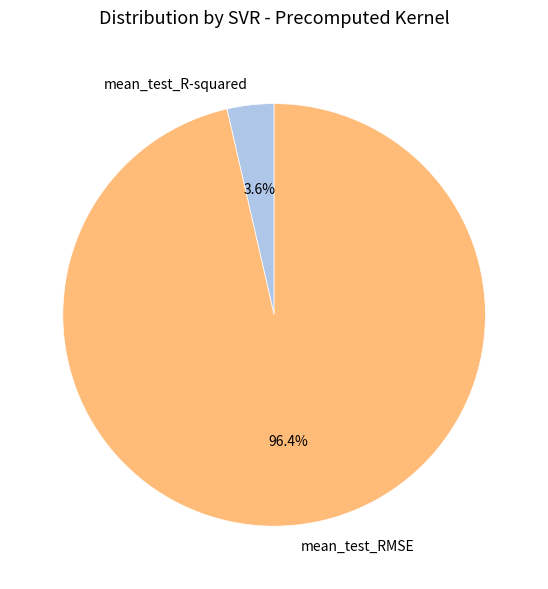

What is the majority slice?

mean_test_RMSE